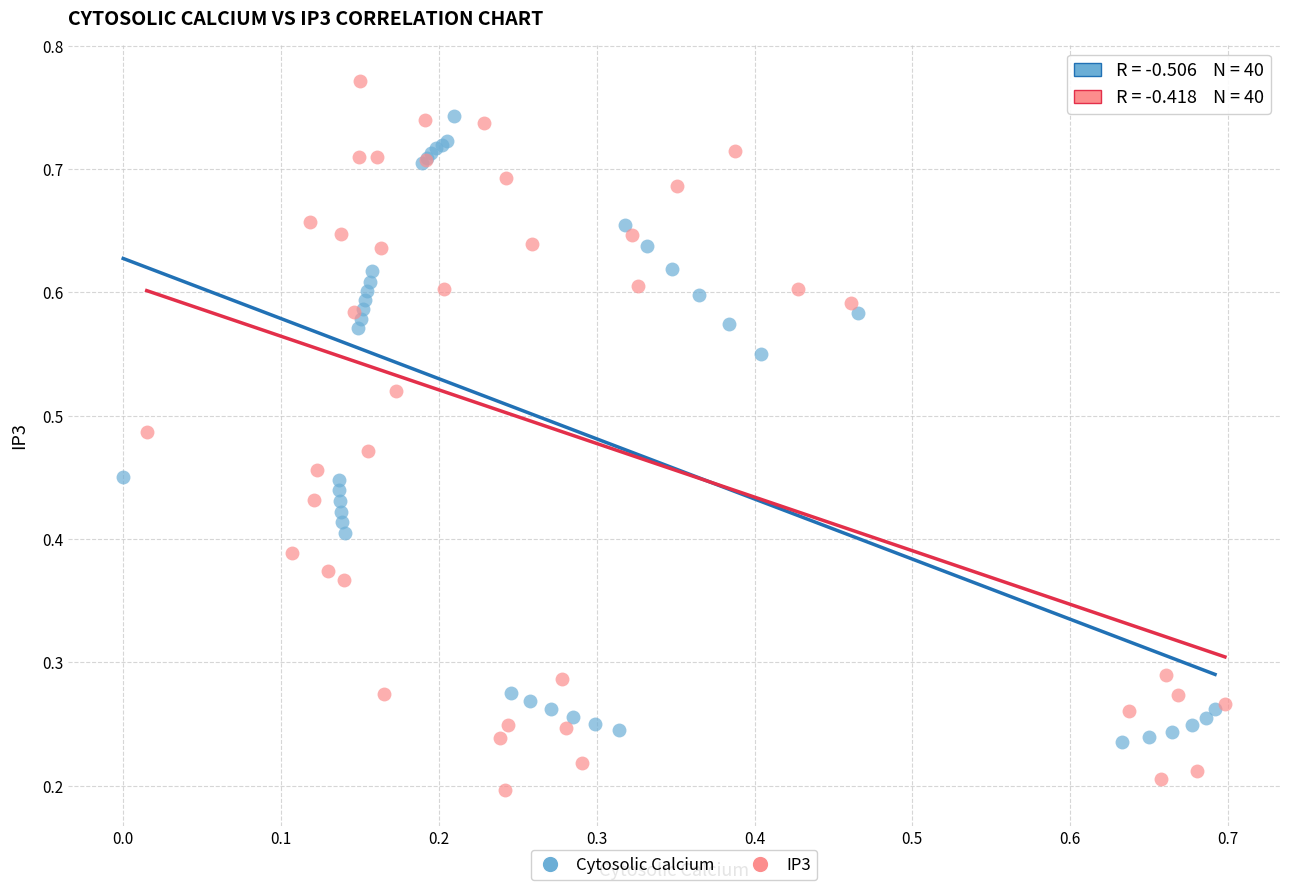

What are all the series names shown in the legend?

Cytosolic Calcium, IP3